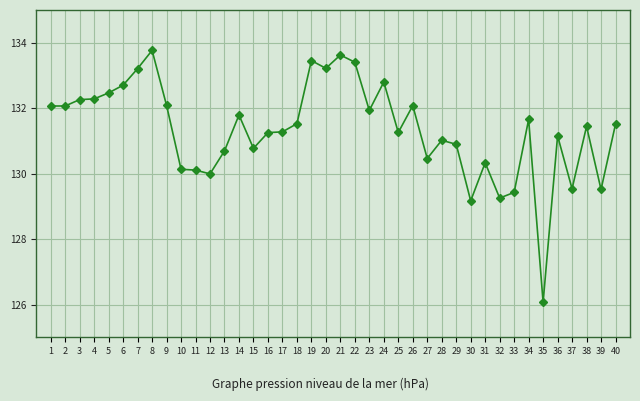

What value does the data have at 36?

131.2